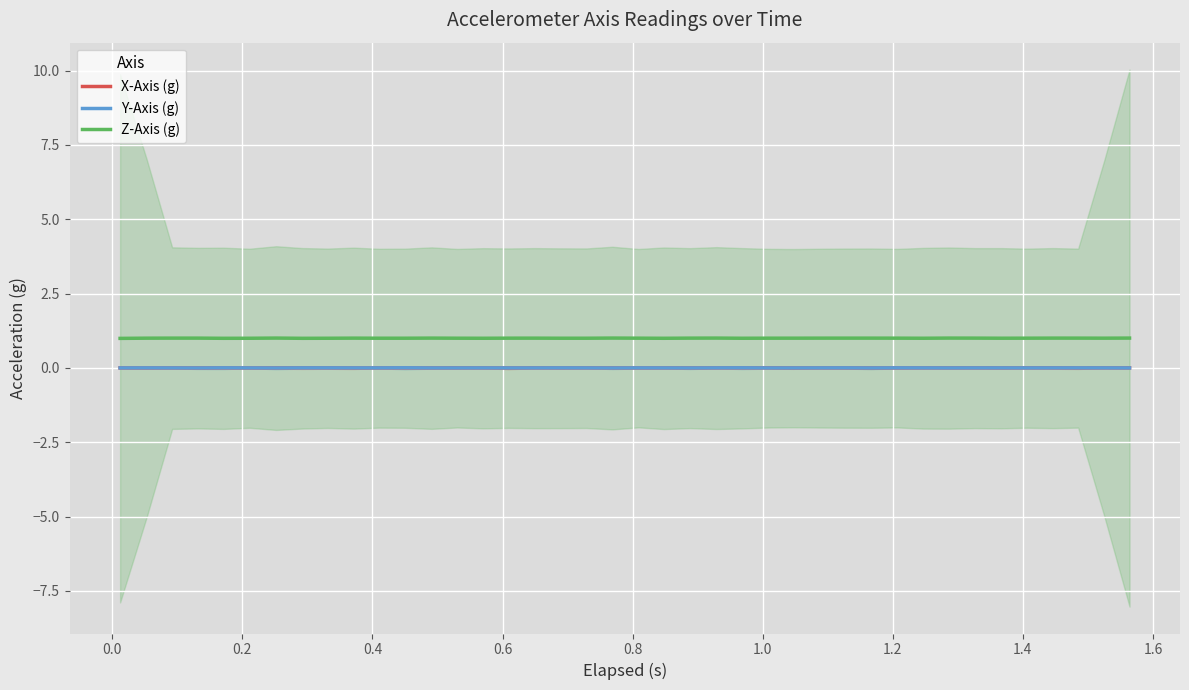

True or false: Z-Axis (g) and X-Axis (g) intersect in this chart.

False